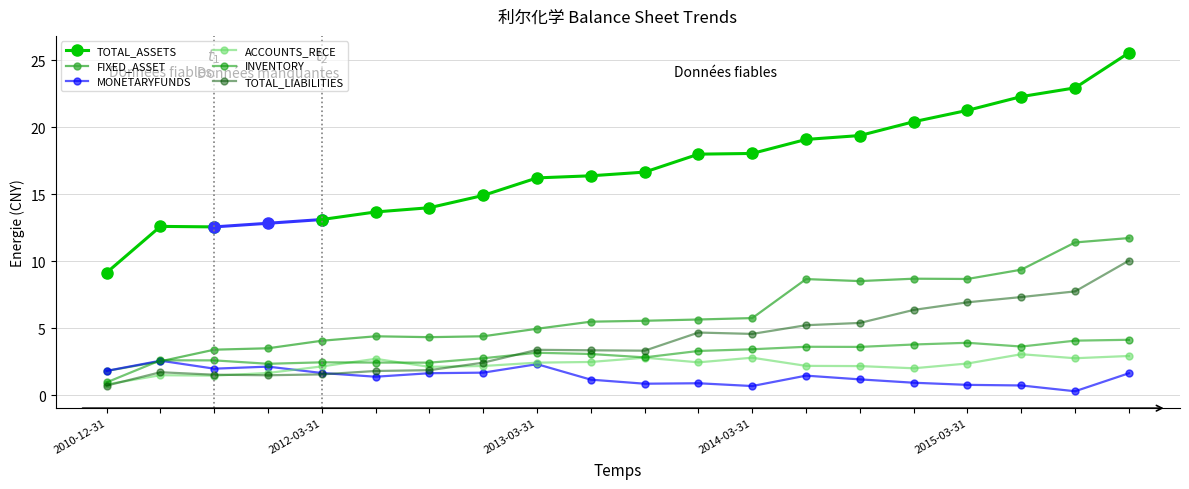

True or false: TOTAL_ASSETS and FIXED_ASSET cross at least once.

False